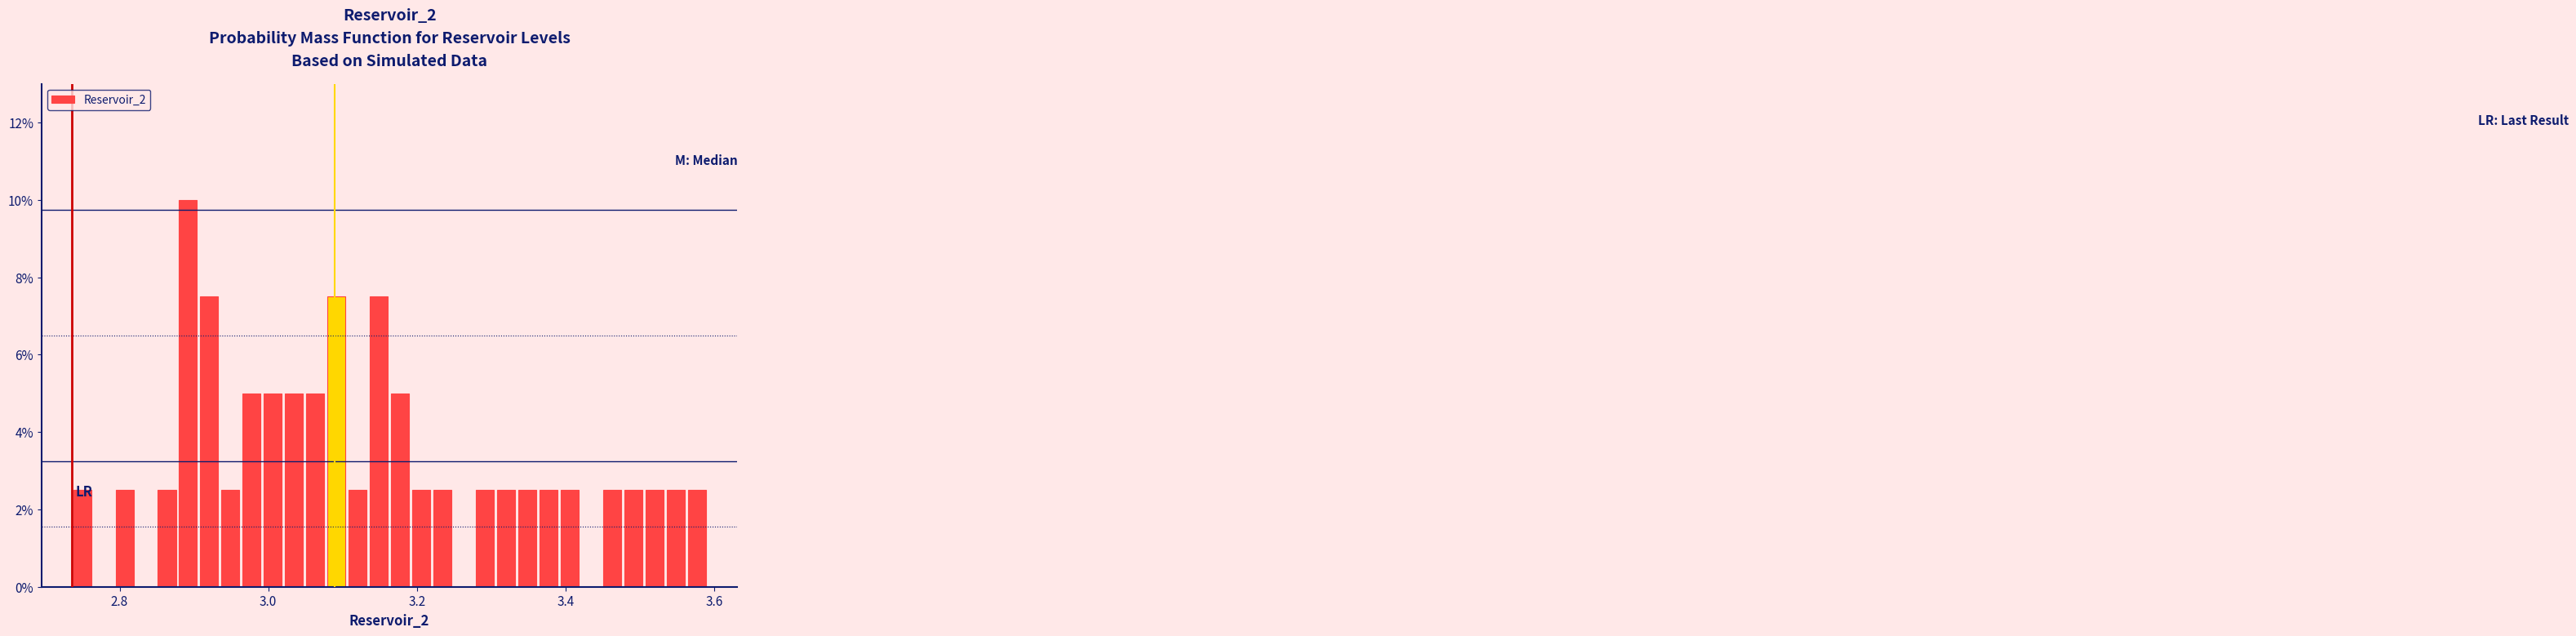

Read against the x-axis, roughly where is the centre of the tallest bar?

2.90